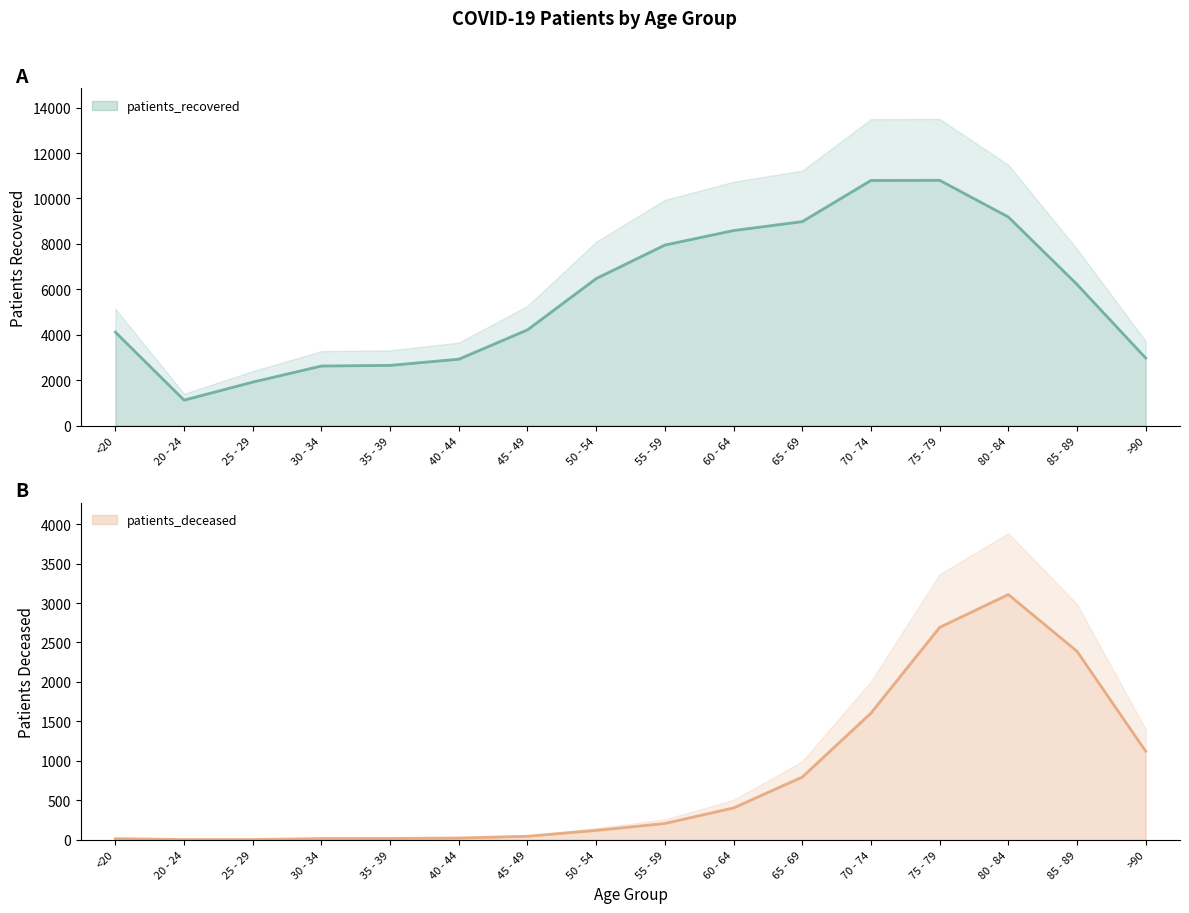

The patients_deceased series shows 2389 at 85 - 89. True or false?

True